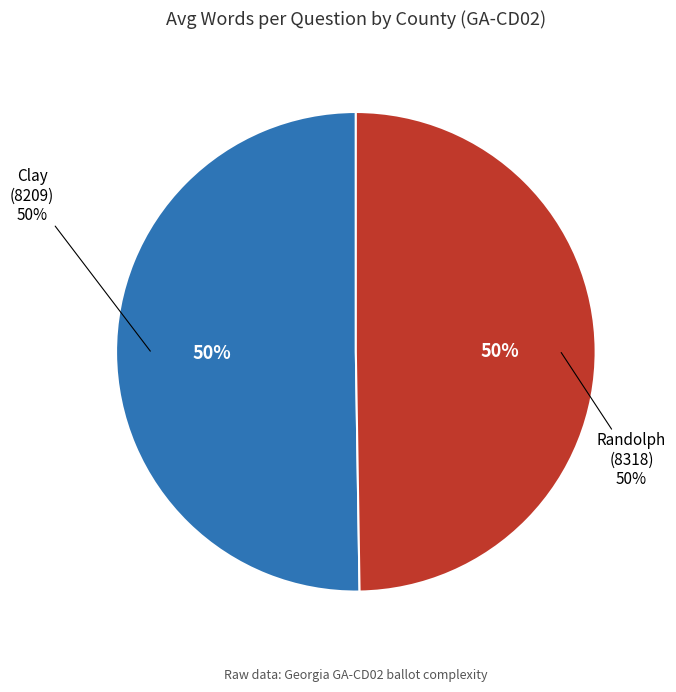

Is there a majority slice in this chart?

Yes